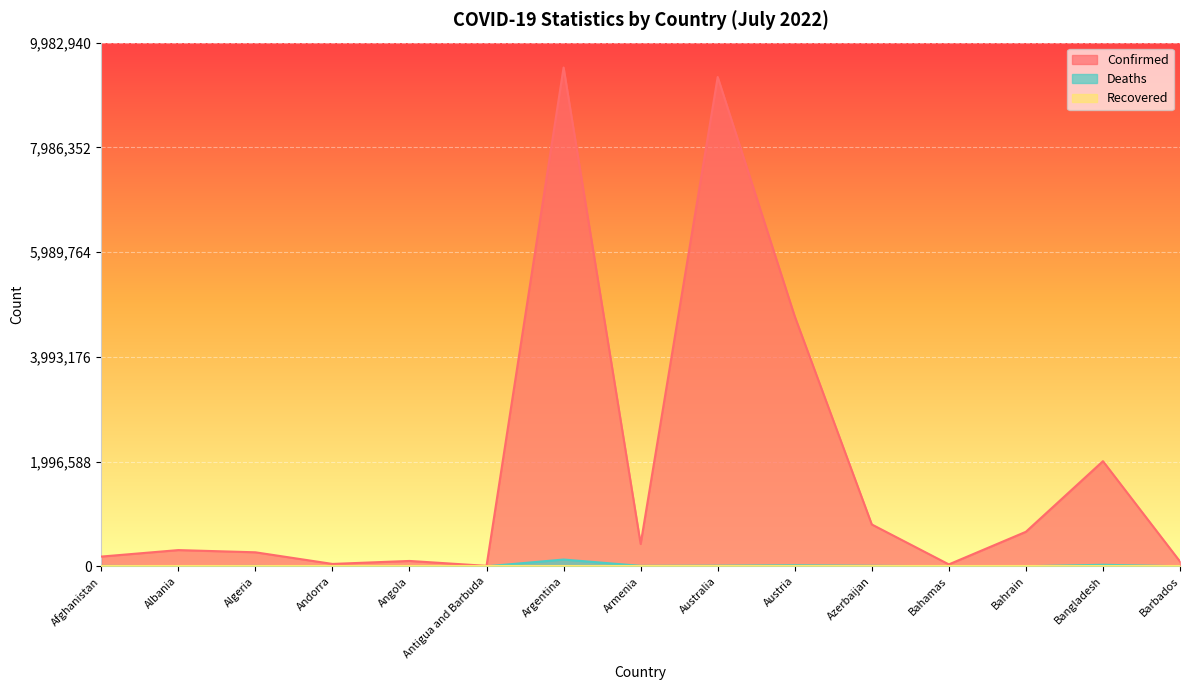

The value of Deaths at Bahamas is 367. True or false?

False